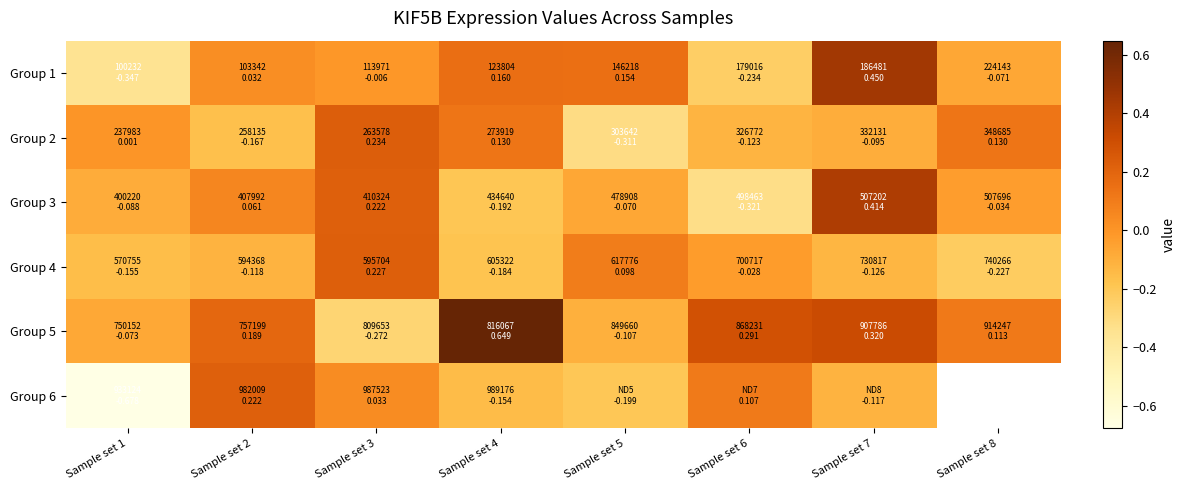

Which series has the largest range (max minus min)?

Group 5